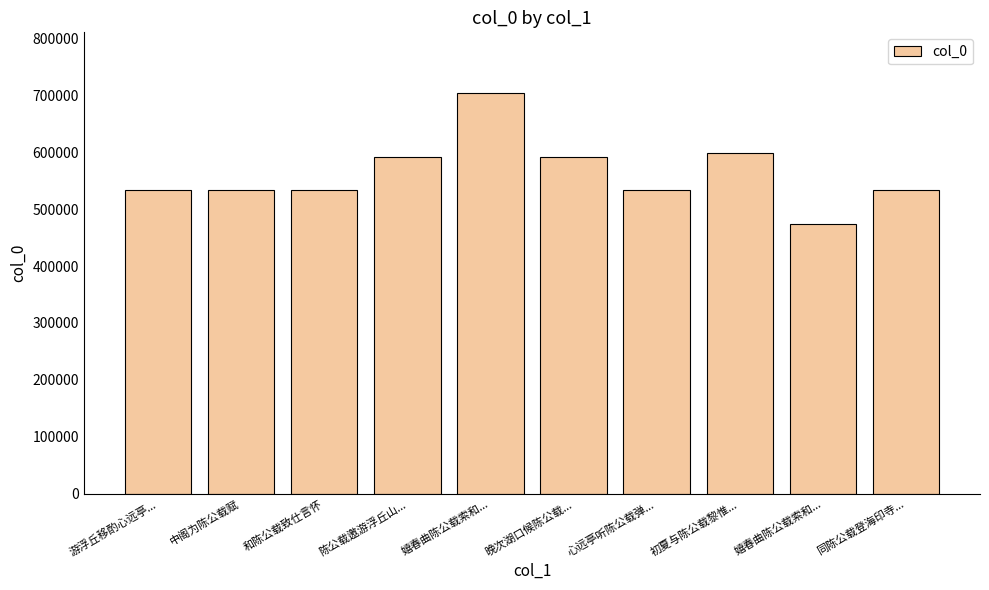

How many values are below 533974?

5